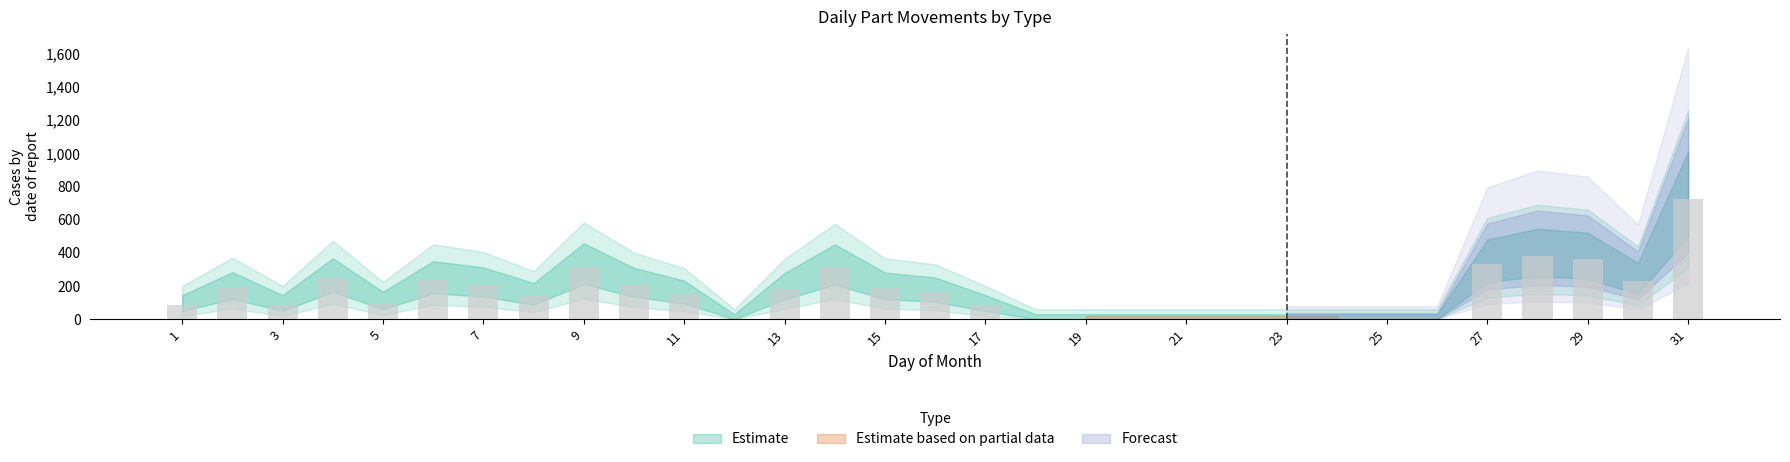

What is the greatest value displayed?

727